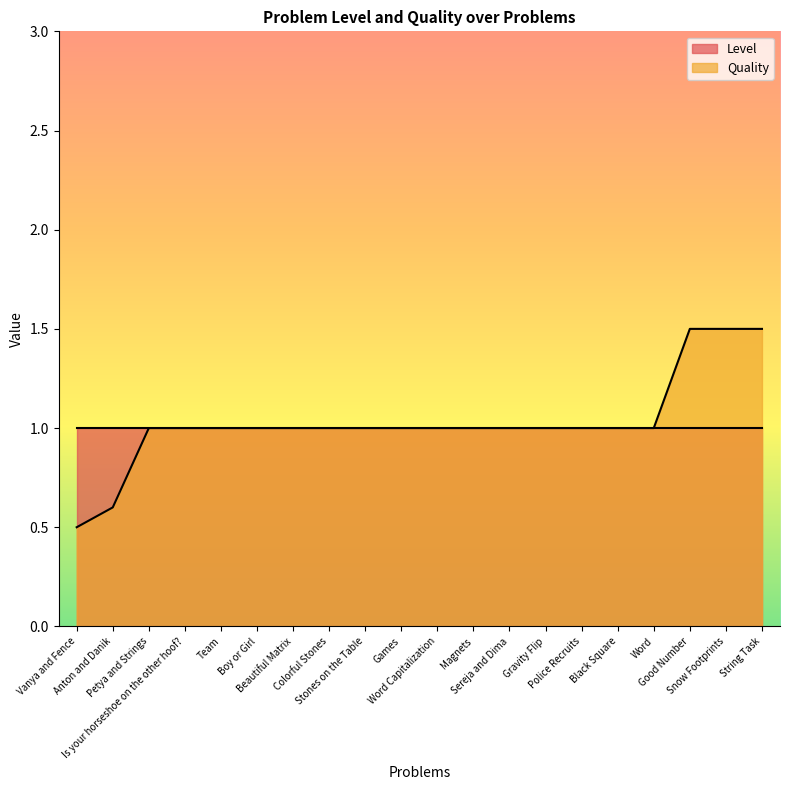

The value at Petya and Strings is 0.4. True or false?

False